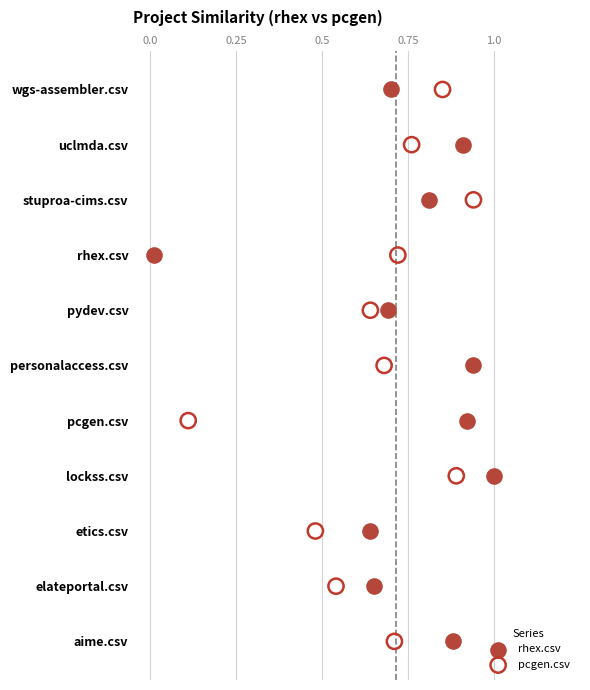

What are all the series names shown in the legend?

rhex.csv, pcgen.csv